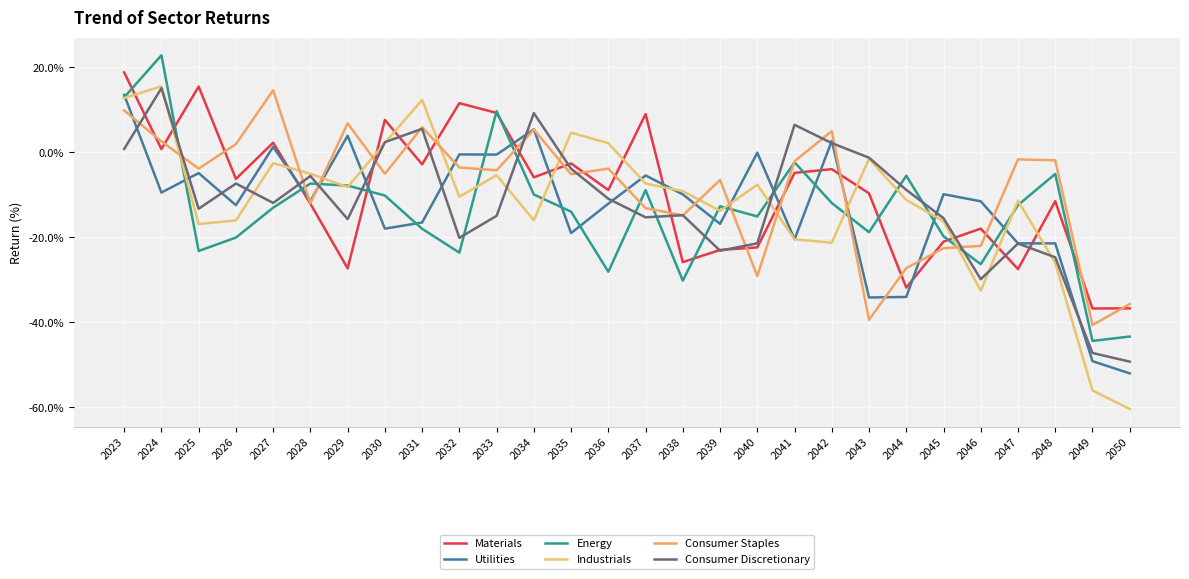

What is the maximum value for Industrials?

15.6